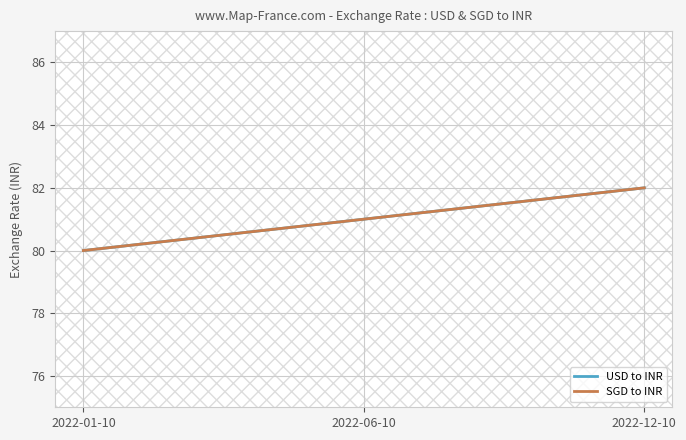

What is the value of the SGD to INR point at the 2nd from the left?

81